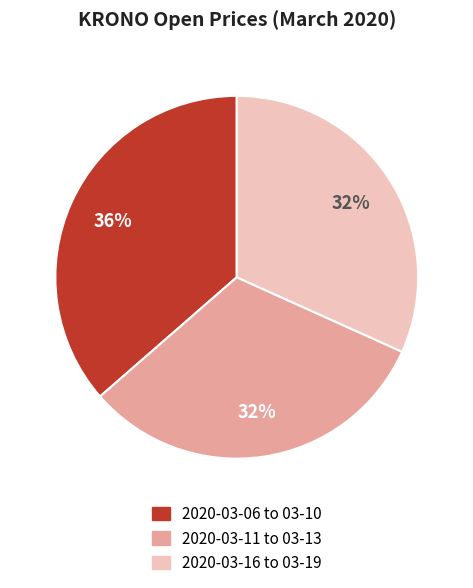

Is there a majority slice in this chart?

No